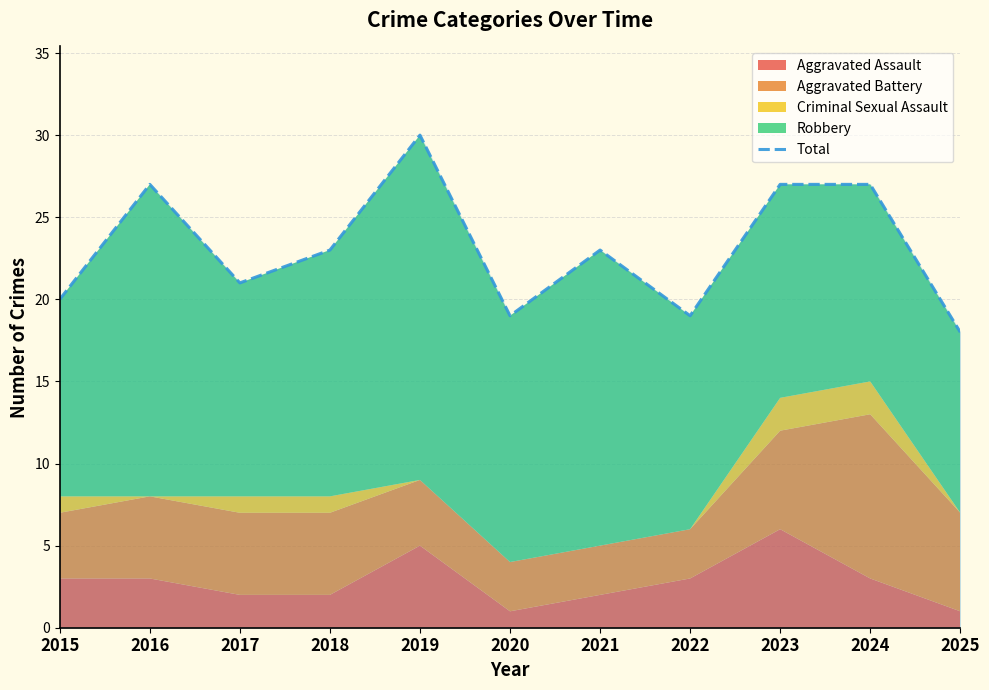

The chart shows a value of 27 at 2024. True or false?

True